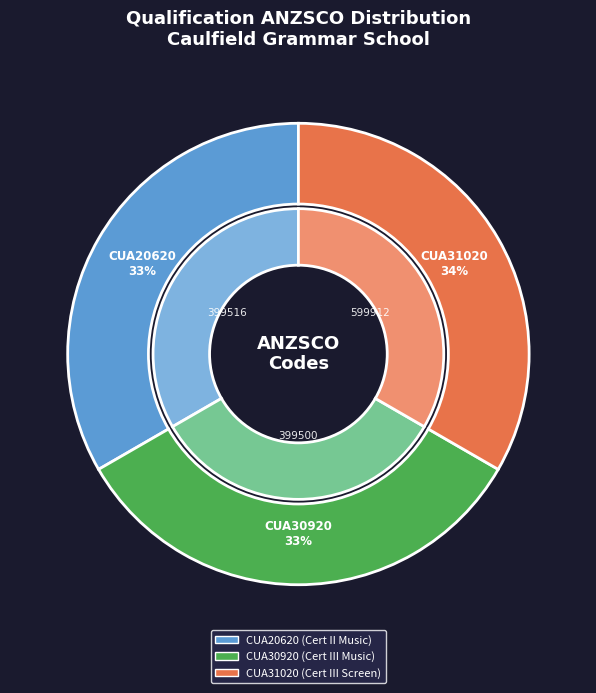

Count the number of slices in the pie.

3